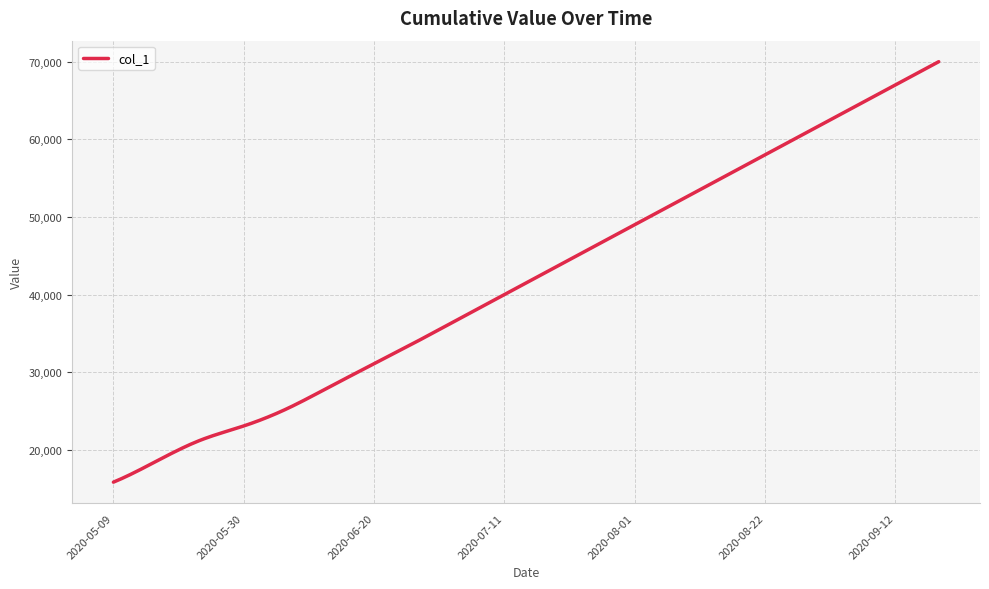

What is the difference between the maximum and minimum values?

54157.4